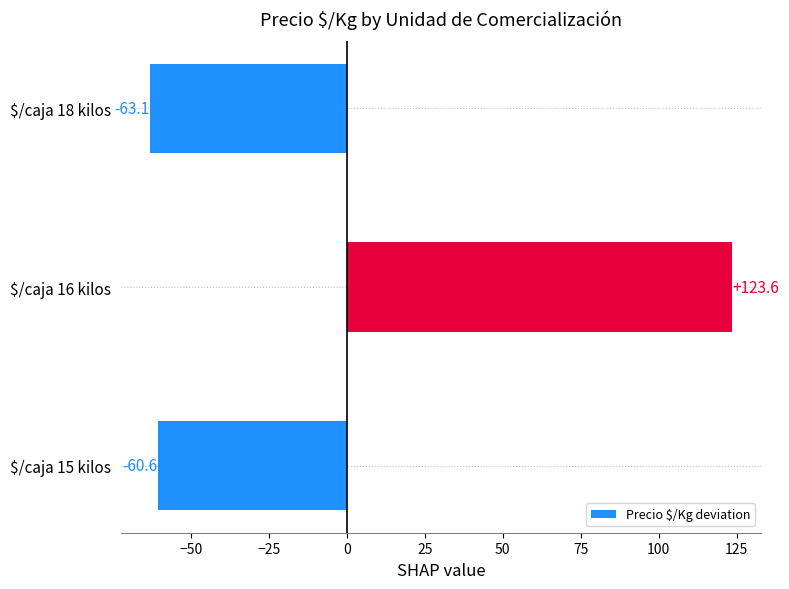

How many bars are there in total?

3